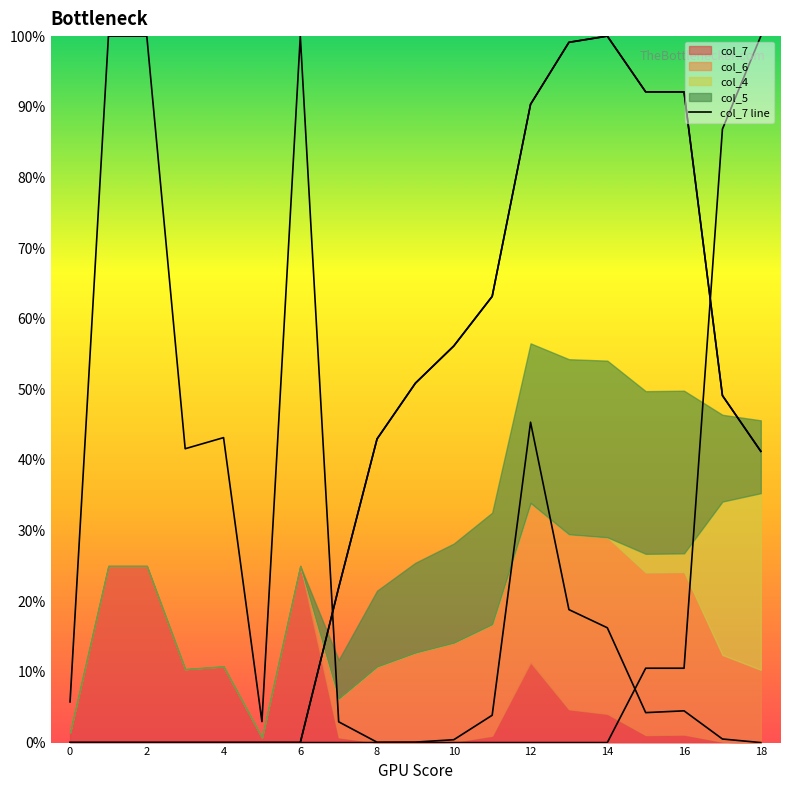

Rank the series at 9 from lowest to highest value.

col_4, col_7, col_6, col_5